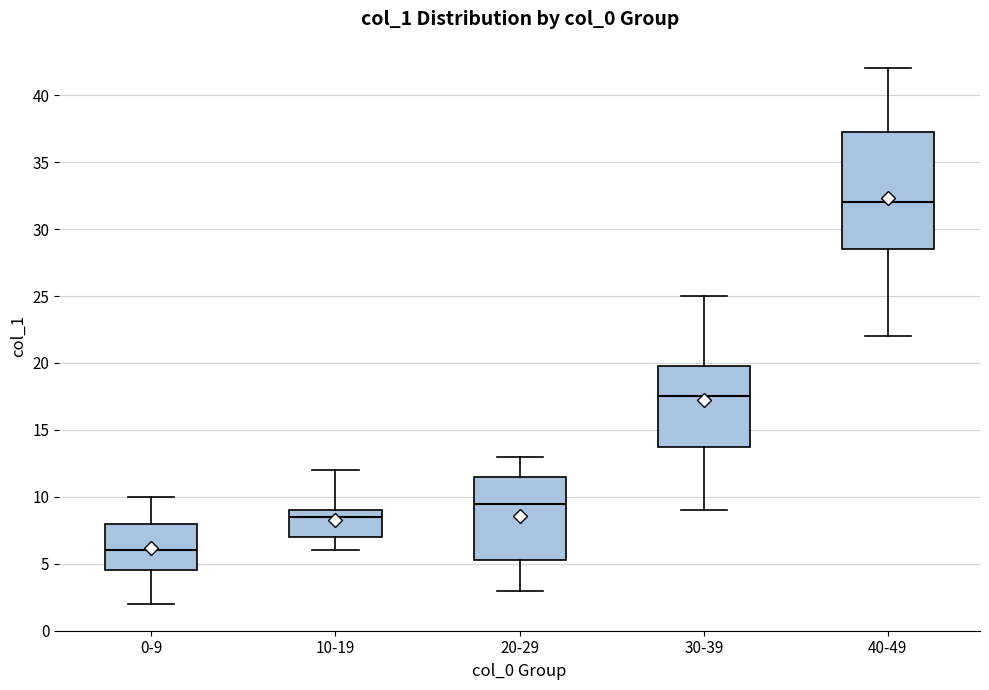

Which box has the highest median line?

40-49